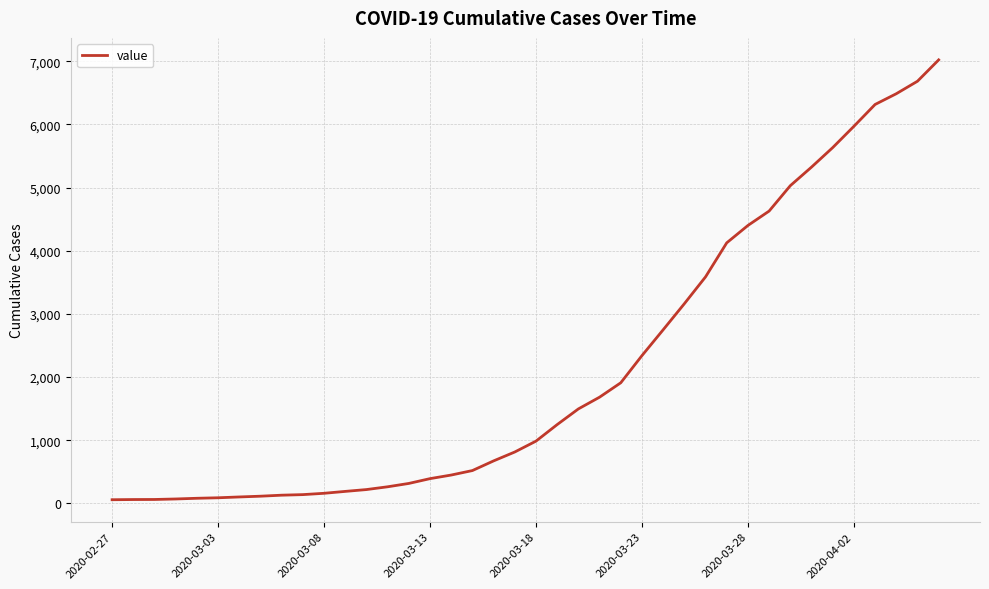

What is the greatest value displayed?

7023